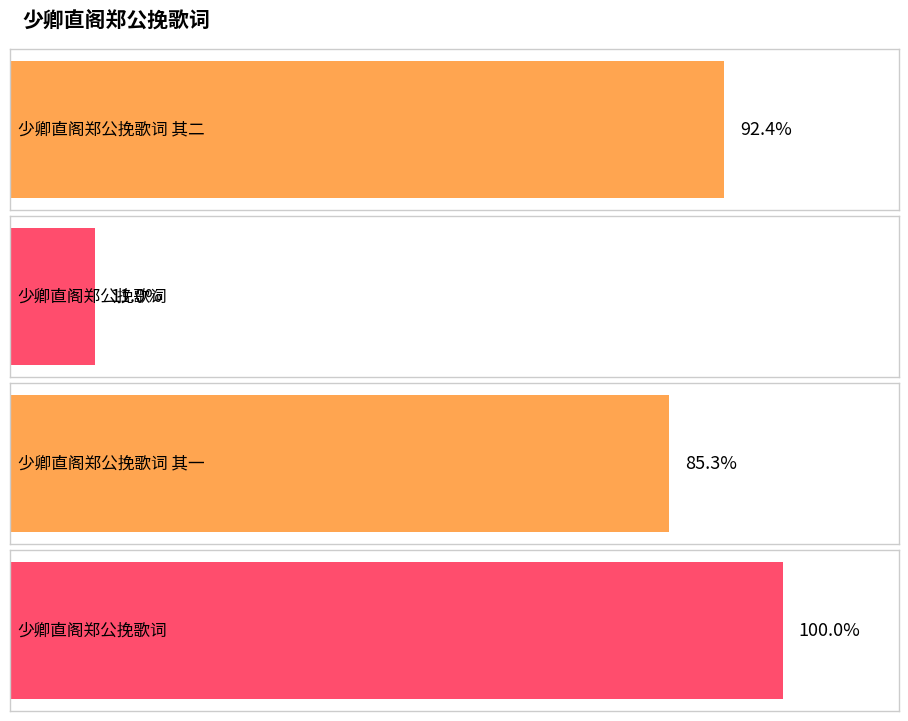

The chart shows a value of 1036754 at 少卿直阁郑公挽歌词 其二. True or false?

True